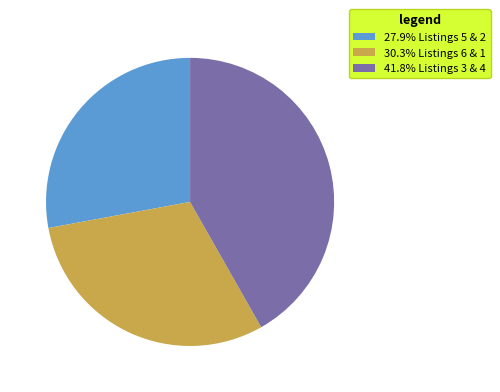

Approximately how many times larger is the value at 41.8% Listings 3 & 4 compared to 27.9% Listings 5 & 2?

1.5